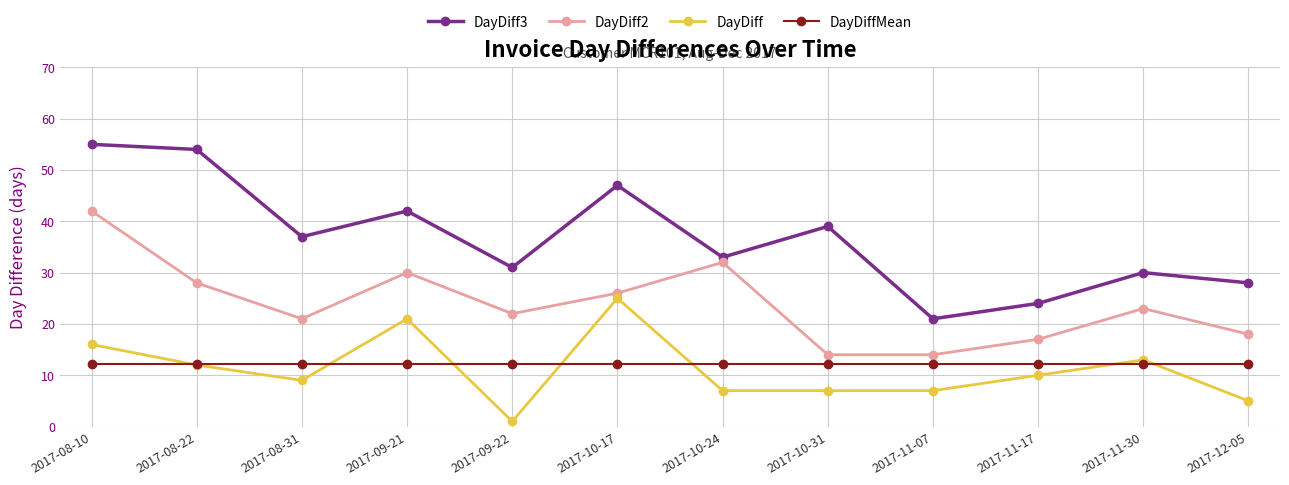

Reading right to left, list all the values displayed in this chart.

DayDiff3: 28.0	30.0	24.0	21.0	39.0	33.0	47.0	31.0	42.0	37.0	54.0	55.0
DayDiff2: 18.0	23.0	17.0	14.0	14.0	32.0	26.0	22.0	30.0	21.0	28.0	42.0
DayDiff: 5.0	13.0	10.0	7.0	7.0	7.0	25.0	1.0	21.0	9.0	12.0	16.0
DayDiffMean: 12.3	12.3	12.3	12.3	12.3	12.3	12.3	12.3	12.3	12.3	12.3	12.3